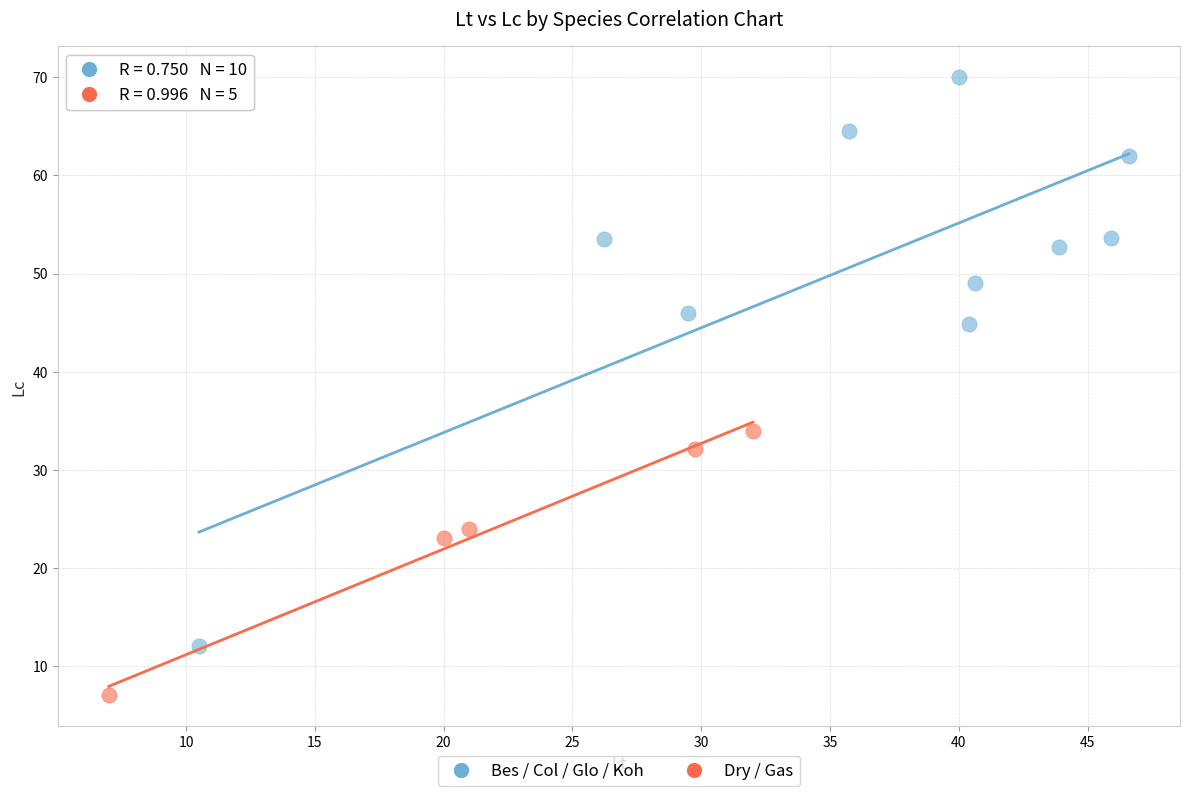

Which series contains the highest Y value?

Bes / Col / Glo / Koh